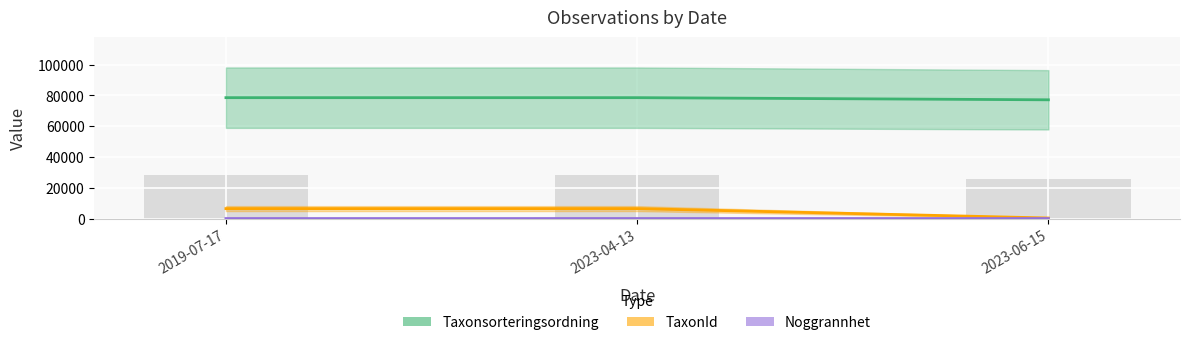

What is the difference between the maximum and minimum values in the Taxonsorteringsordning series?

1392